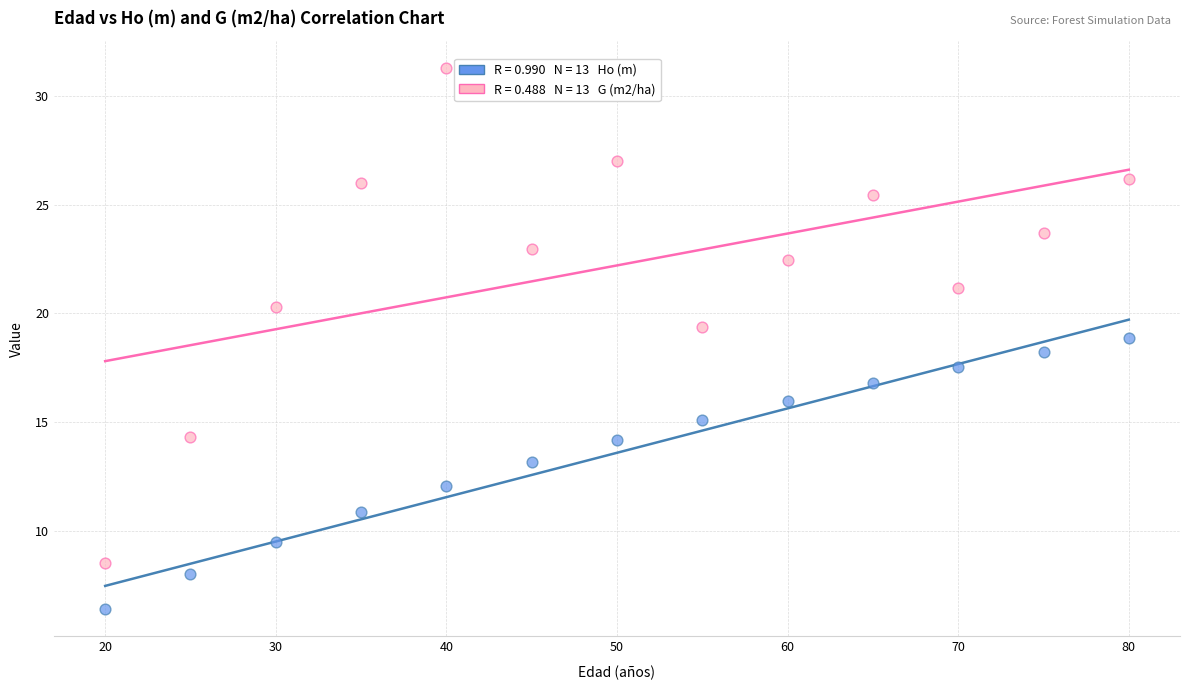

Across all data points, what is the range of Y values (max minus min)?

24.9